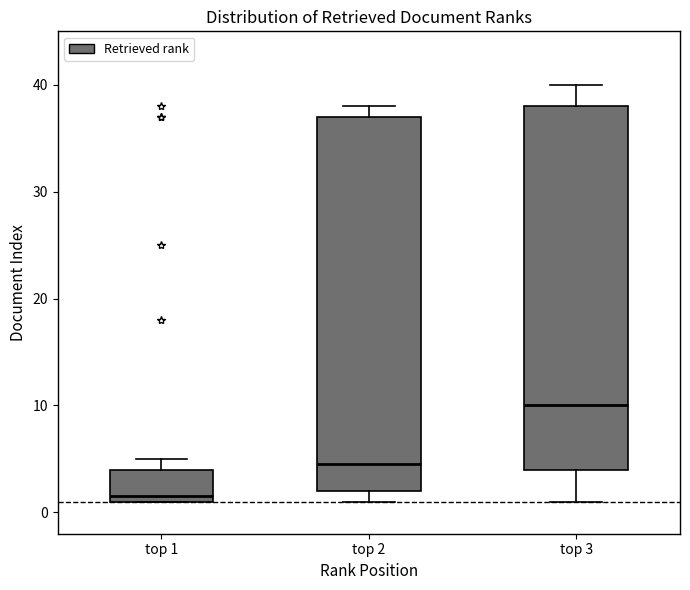

Which box's median line is the lowest?

top 1